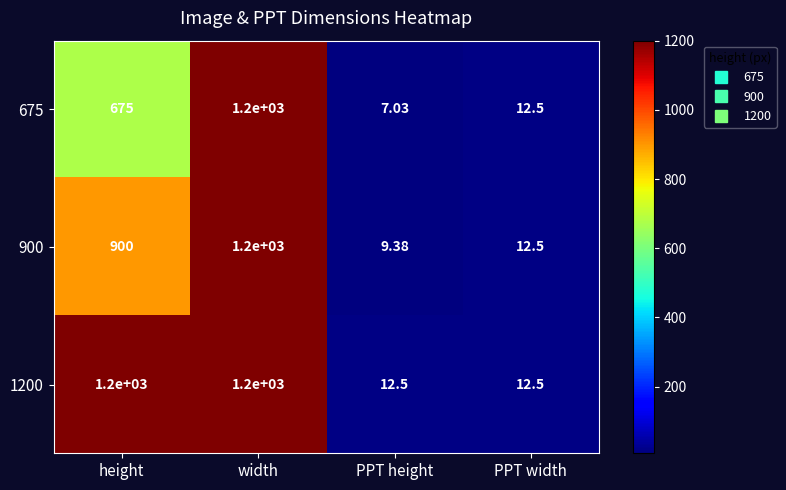

Which series has the largest total across all categories?

1200